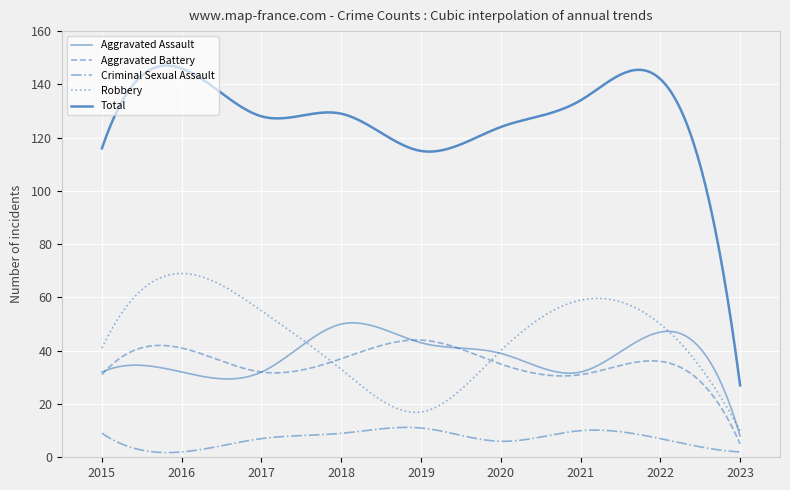

Reading left to right, what are all the values shown in this chart?

Aggravated Assault: 2015=32	2016=32	2017=32	2018=50	2019=43	2020=39	2021=32	2022=47	2023=8
Aggravated Battery: 2015=31	2016=41	2017=32	2018=37	2019=44	2020=35	2021=31	2022=36	2023=5
Criminal Sexual Assault: 2015=9	2016=2	2017=7	2018=9	2019=11	2020=6	2021=10	2022=7	2023=2
Robbery: 2015=41	2016=69	2017=55	2018=33	2019=17	2020=40	2021=59	2022=50	2023=10
Total: 2015=116	2016=146	2017=128	2018=129	2019=115	2020=124	2021=134	2022=142	2023=27